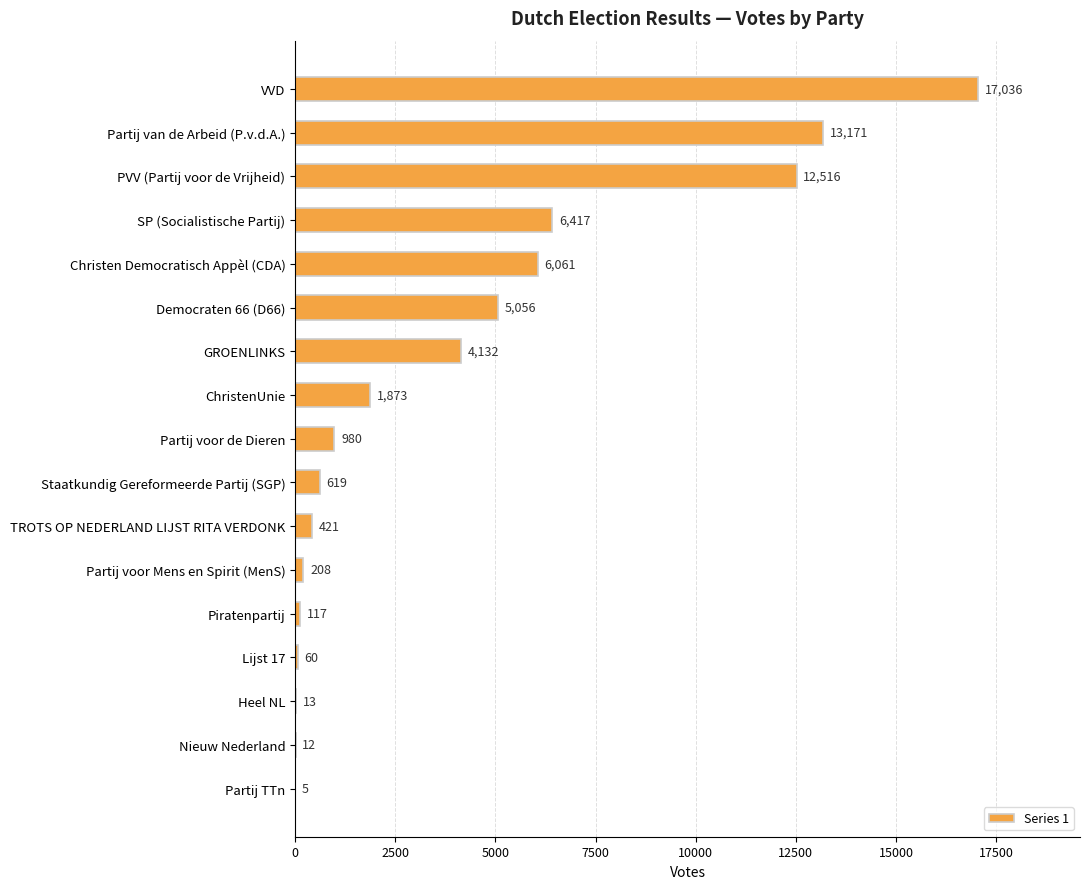

Reading top to bottom, what are all the values shown in this chart?

VVD=17036	Partij van de Arbeid (P.v.d.A.)=13171	PVV (Partij voor de Vrijheid)=12516	SP (Socialistische Partij)=6417	Christen Democratisch Appèl (CDA)=6061	Democraten 66 (D66)=5056	GROENLINKS=4132	ChristenUnie=1873	Partij voor de Dieren=980	Staatkundig Gereformeerde Partij (SGP)=619	TROTS OP NEDERLAND LIJST RITA VERDONK=421	Partij voor Mens en Spirit (MenS)=208	Piratenpartij=117	Lijst 17=60	Heel NL=13	Nieuw Nederland=12	Partij TTn=5